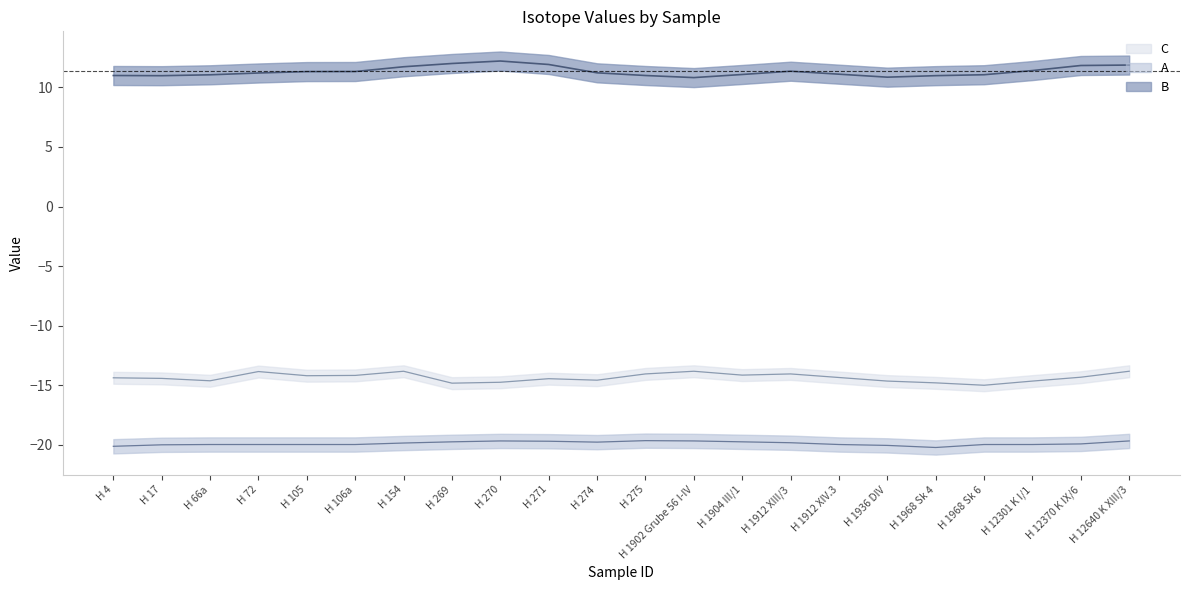

Is the value of A at H 4 greater than the value of C at H 12370 K IX/6?

No